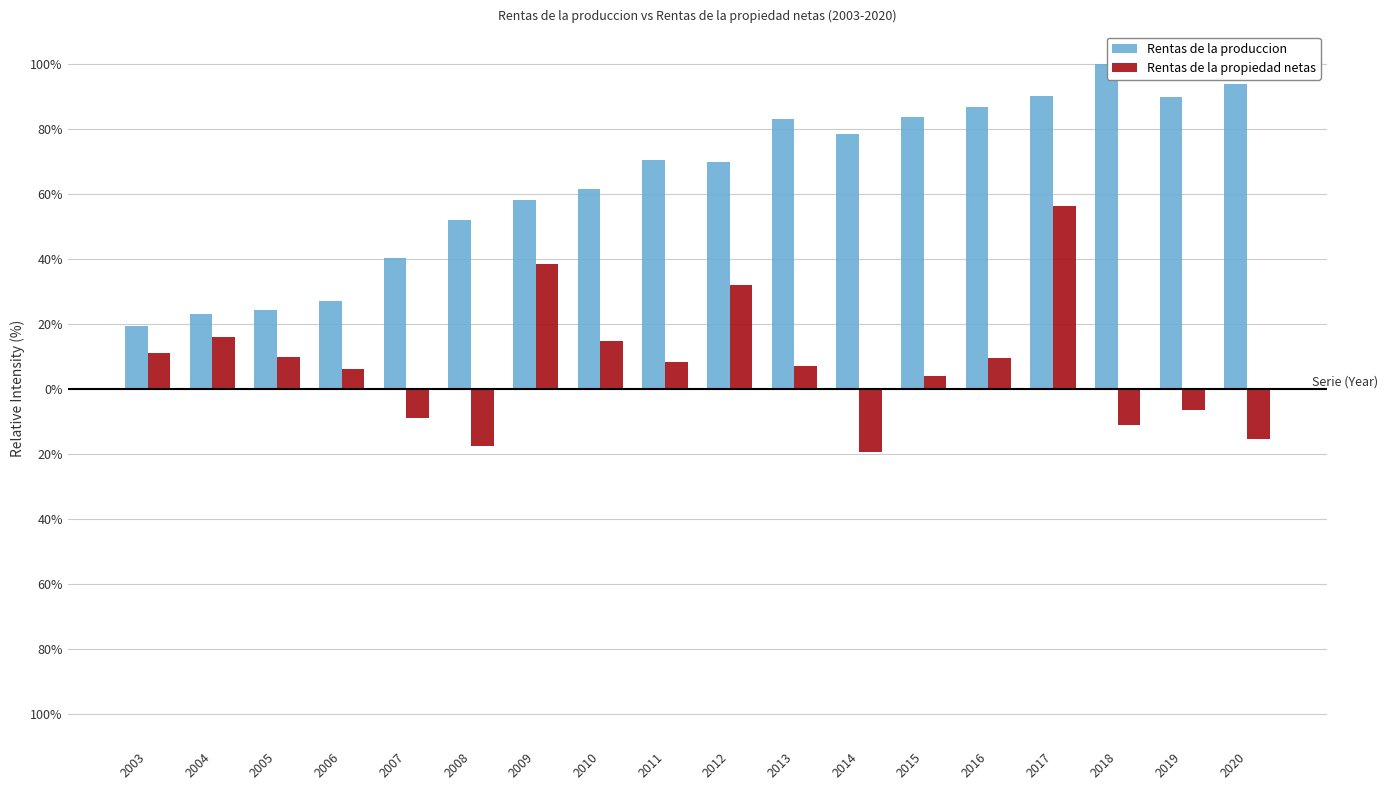

Is it true that Rentas de la propiedad netas equals 11.1 at 2003?

True